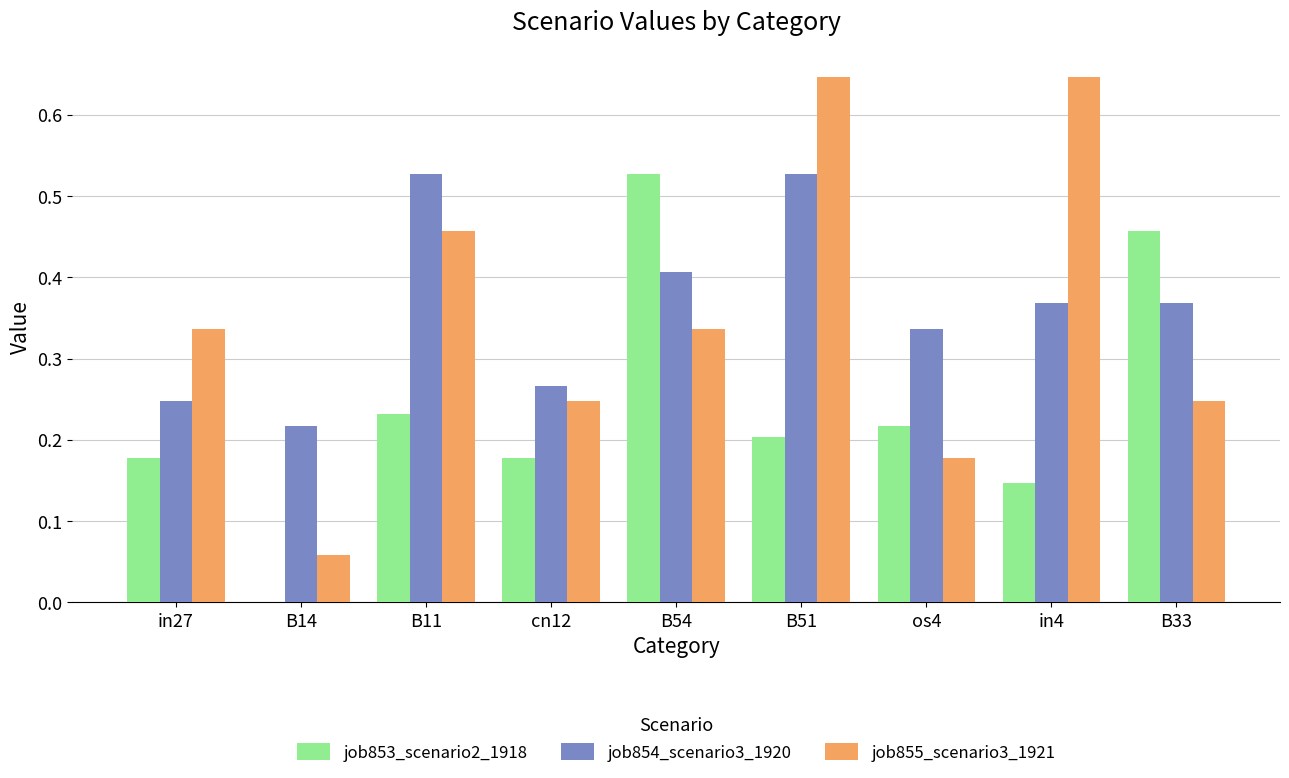

True or false: job853_scenario2_1918 has a value of 0.0 at B14.

True